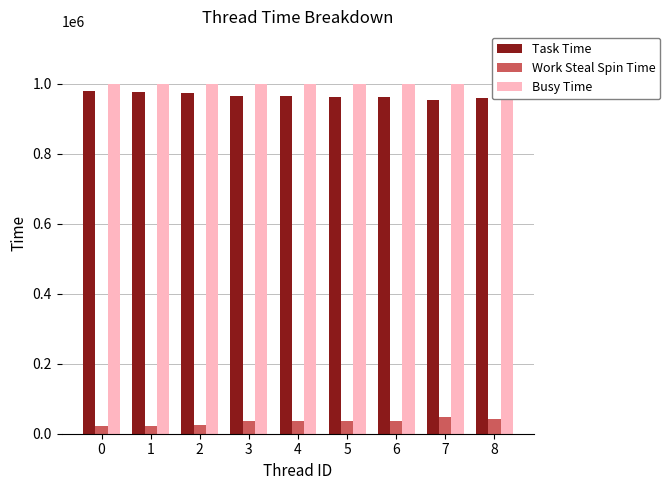

The Work Steal Spin Time series shows 20865 at 0. True or false?

True